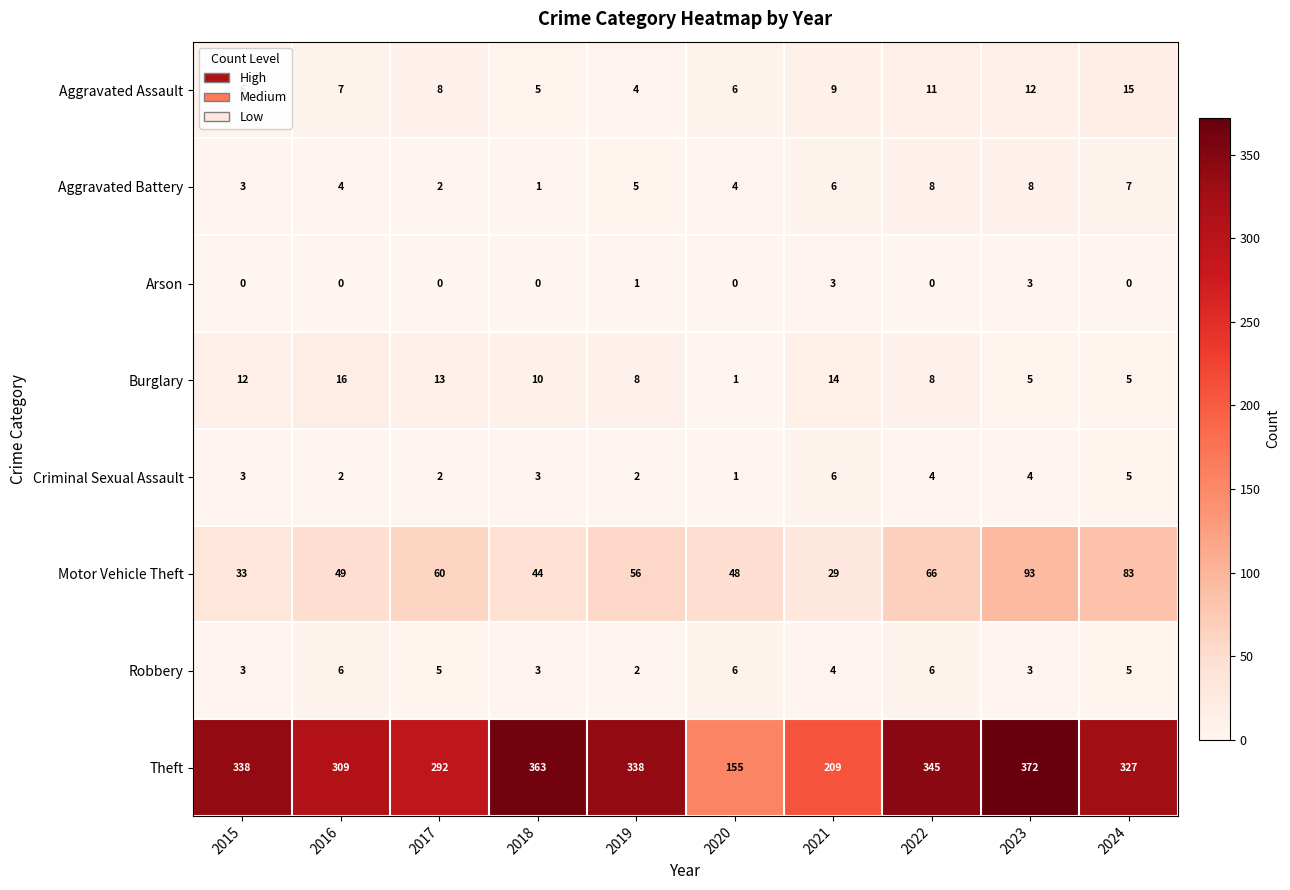

What is the lowest value of the Motor Vehicle Theft series?

29